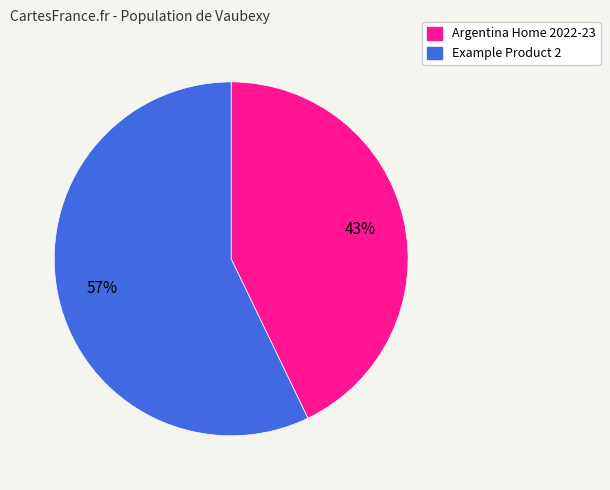

Is there any slice that represents more than half of the pie?

Yes